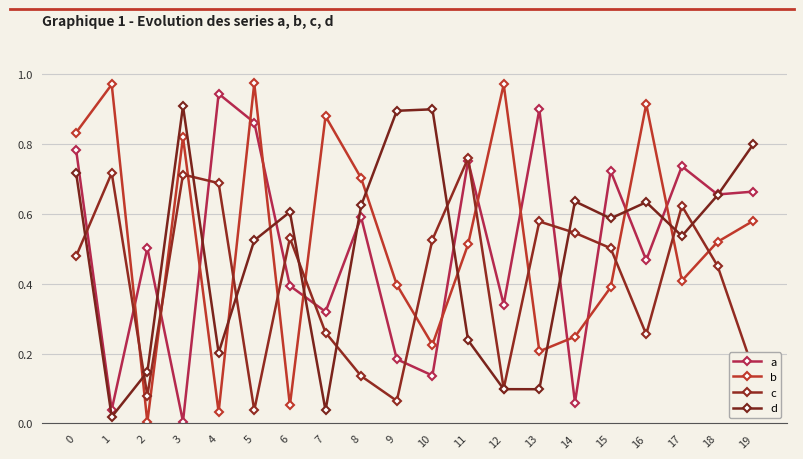

What are all the series names shown in the legend?

a, b, c, d